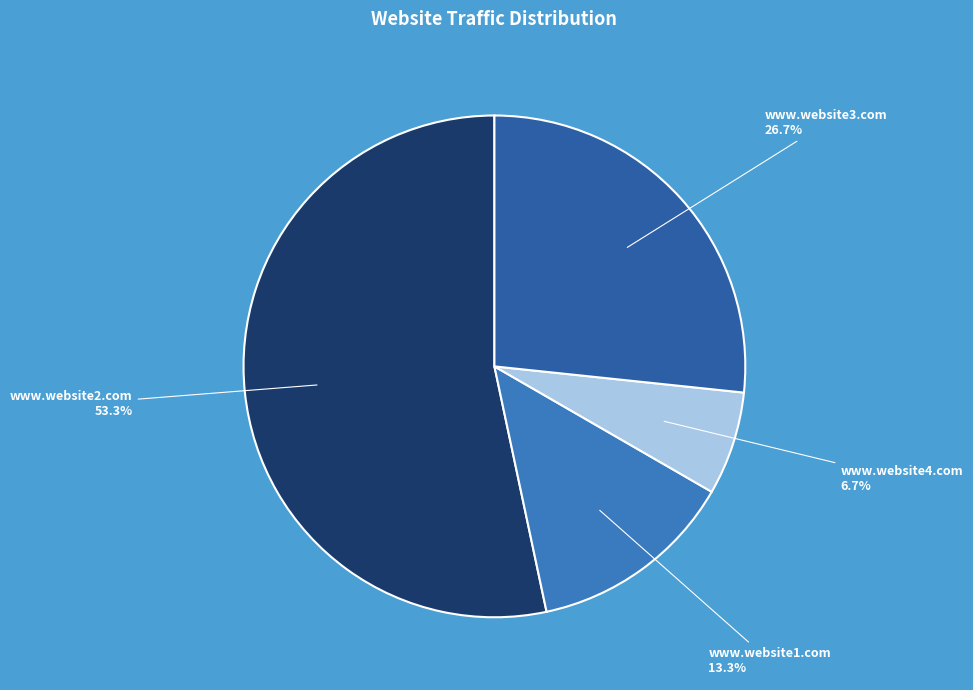

What percentage is the www.website2.com slice, to the nearest percent?

53%